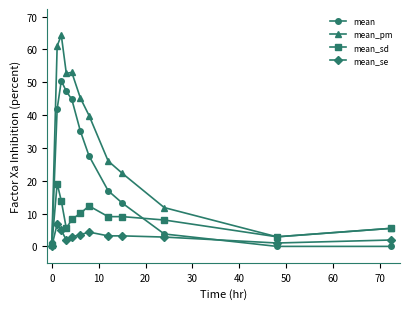

List the series in order of their overall mean, highest first.

mean_pm, mean, mean_sd, mean_se